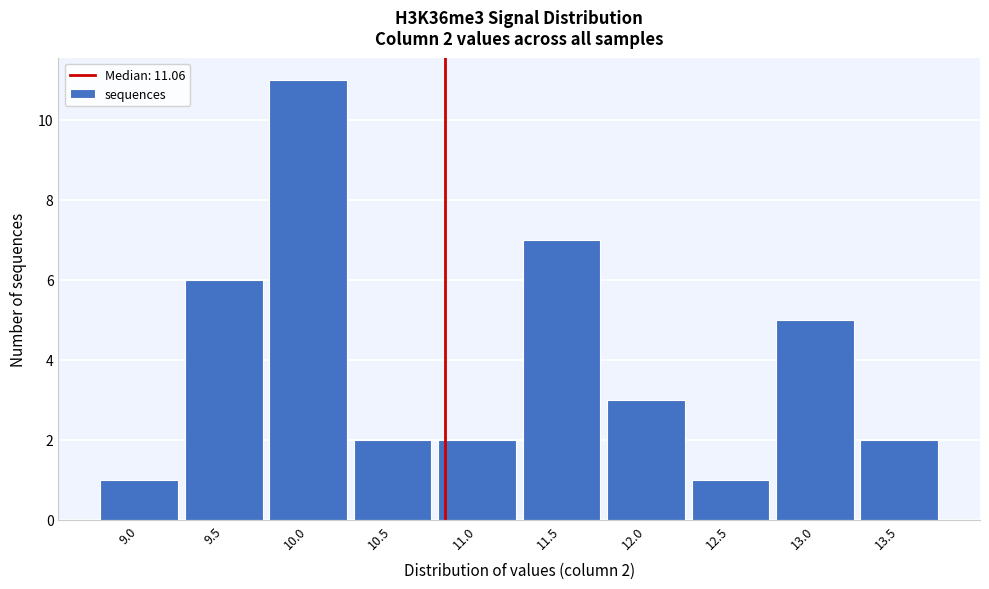

Reading left to right, list all the values displayed in this chart.

1	6	11	2	2	7	3	1	5	2